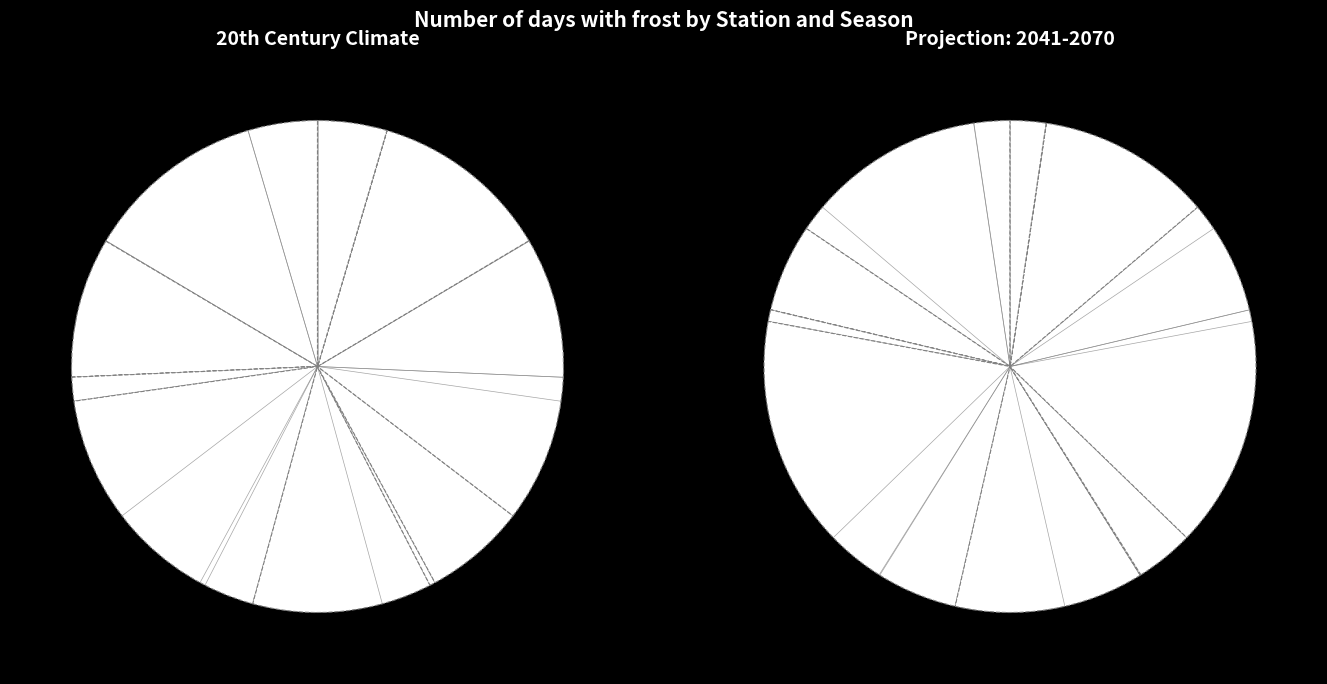

What percentage is the Argentia SON slice, to the nearest percent?

2%